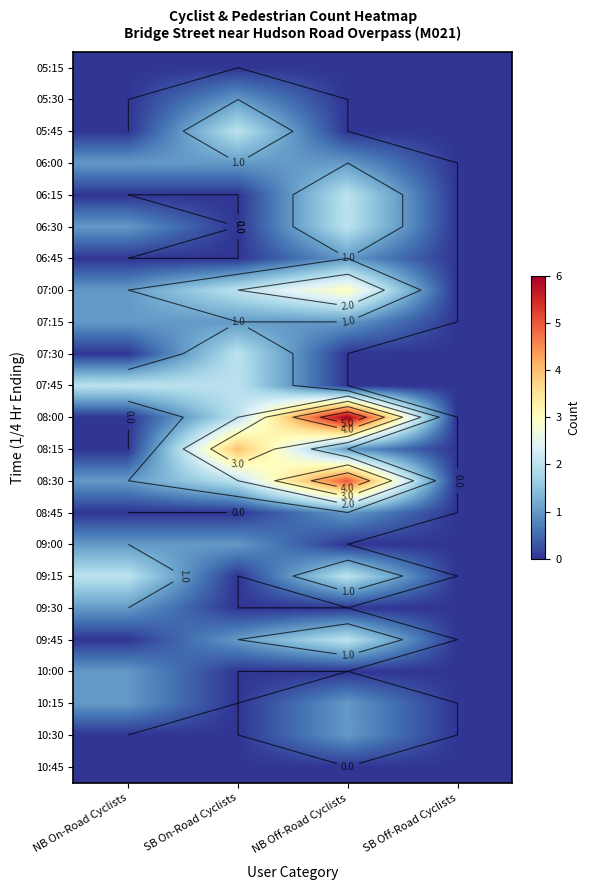

At NB Off-Road Cyclists, list the series in order from largest to smallest.

08:00, 08:30, 07:00, 06:15, 06:30, 09:15, 09:45, 06:00, 06:45, 07:15, 08:15, 08:45, 10:15, 10:30, 05:15, 05:30, 05:45, 07:30, 07:45, 09:00, 09:30, 10:00, 10:45